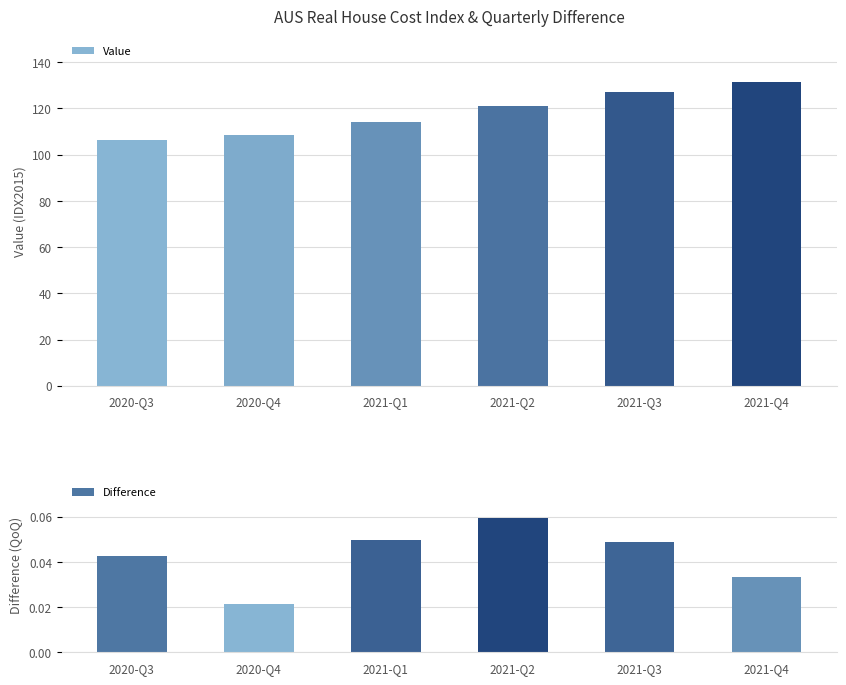

At which category does the chart reach its peak across all series?

2021-Q4